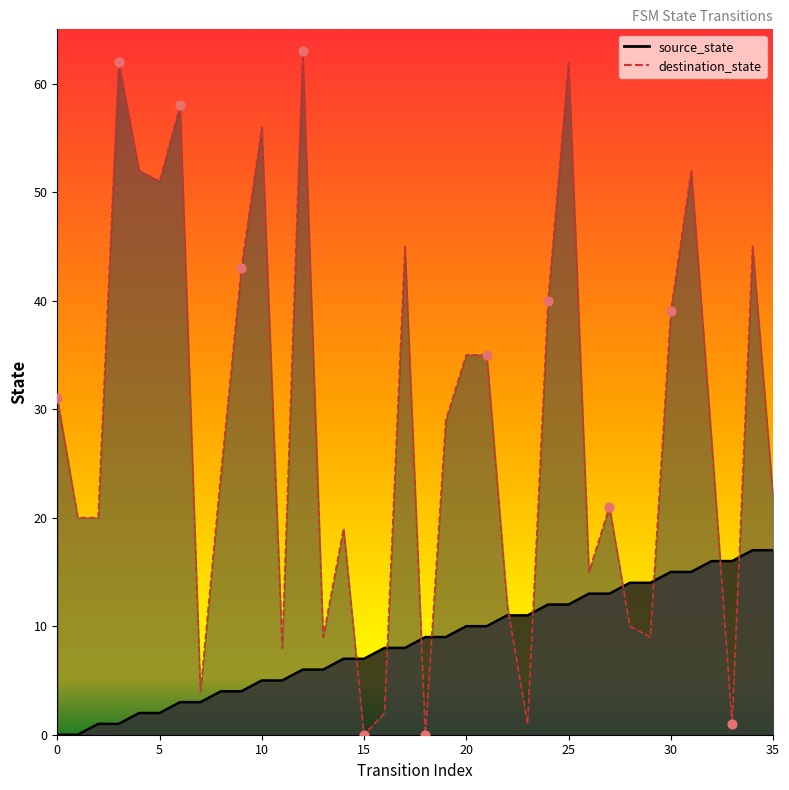

At how many categories does at least one series exceed 47?

8